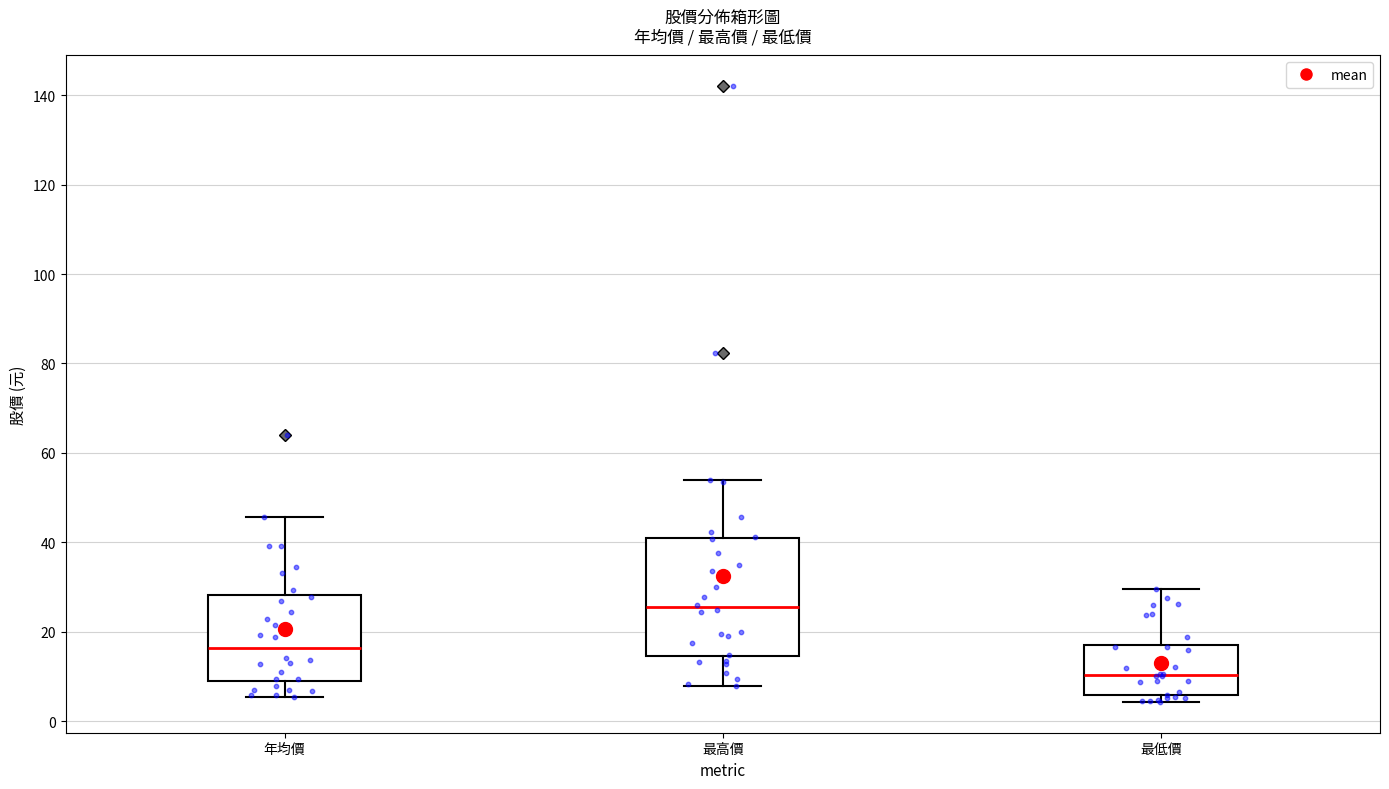

Reading left to right, transcribe this box plot: for each box, give where its median line is, the range the box spans, and where its two whiskers end, as read against the y-axis. The values are not printed on the chart, so give them approximately, as read against the axis.

年均價: median 16, box 8 to 28, whiskers 6 to 46
最高價: median 26, box 14 to 40, whiskers 8 to 54
最低價: median 10, box 6 to 18, whiskers 4 to 30